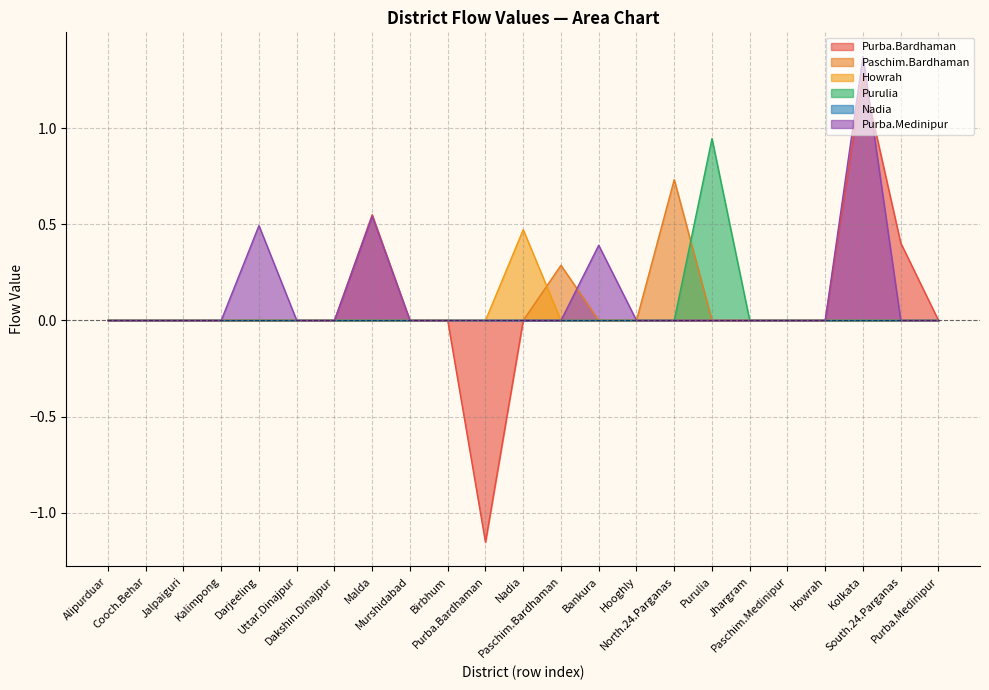

What position from the left is Jalpaiguri?

3